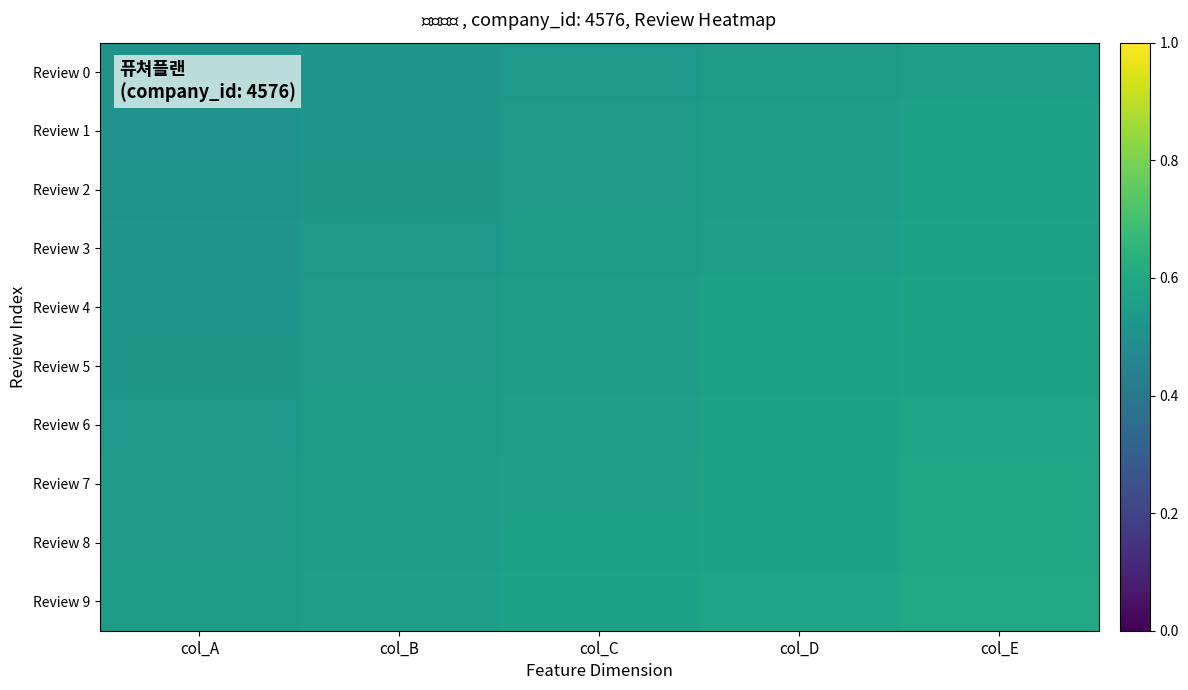

Reading left to right, what are all the values shown in this chart?

Review 0: col_A=0.5	col_B=0.5	col_C=0.5	col_D=0.5	col_E=0.6
Review 1: col_A=0.5	col_B=0.5	col_C=0.5	col_D=0.6	col_E=0.6
Review 2: col_A=0.5	col_B=0.5	col_C=0.5	col_D=0.6	col_E=0.6
Review 3: col_A=0.5	col_B=0.5	col_C=0.5	col_D=0.6	col_E=0.6
Review 4: col_A=0.5	col_B=0.5	col_C=0.6	col_D=0.6	col_E=0.6
Review 5: col_A=0.5	col_B=0.5	col_C=0.6	col_D=0.6	col_E=0.6
Review 6: col_A=0.5	col_B=0.5	col_C=0.6	col_D=0.6	col_E=0.6
Review 7: col_A=0.5	col_B=0.5	col_C=0.6	col_D=0.6	col_E=0.6
Review 8: col_A=0.5	col_B=0.6	col_C=0.6	col_D=0.6	col_E=0.6
Review 9: col_A=0.5	col_B=0.6	col_C=0.6	col_D=0.6	col_E=0.6